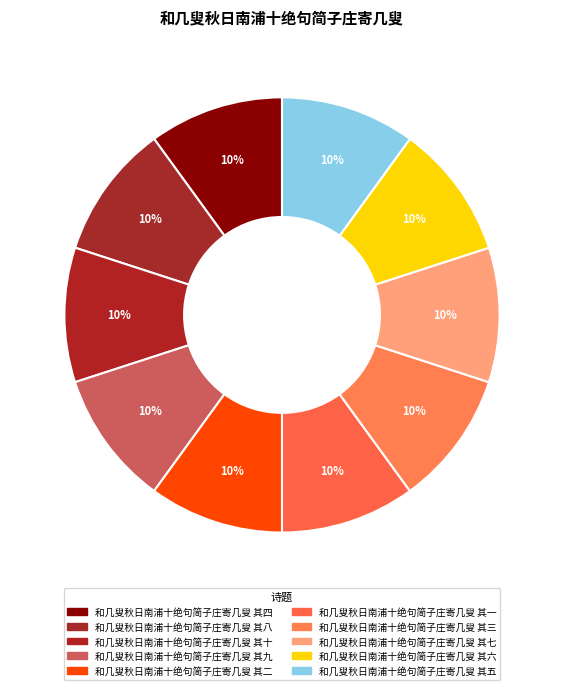

Count the number of slices in the pie.

10